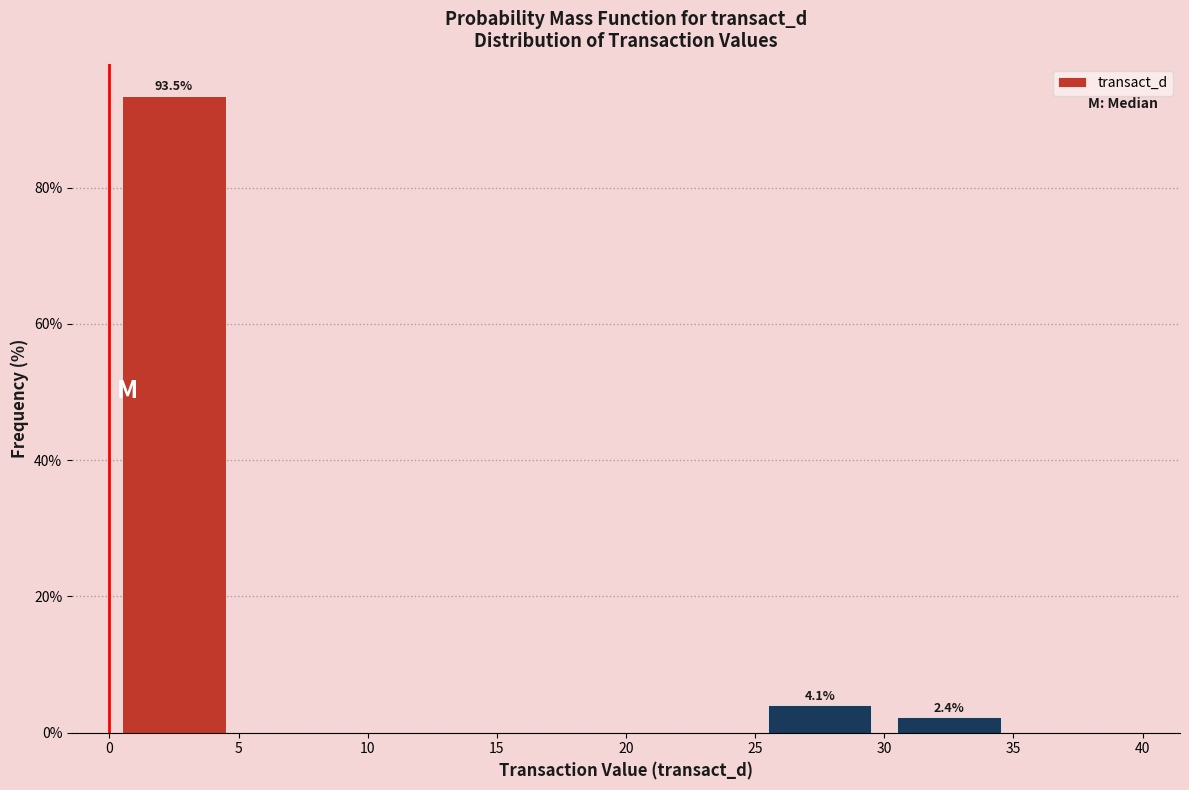

Over which range of the x-axis is the bar tallest?

0 to 5